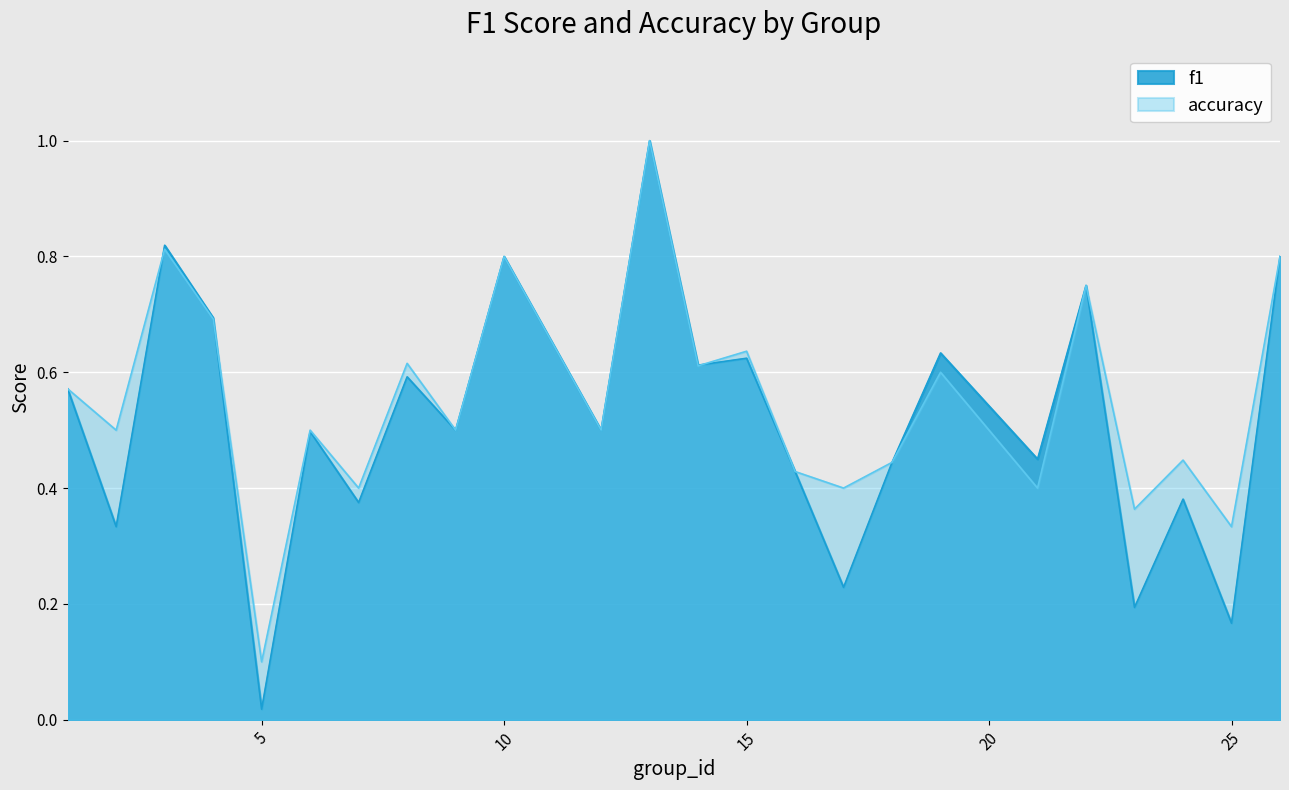

What is the value of the f1 point at the 23rd from the left?

0.2